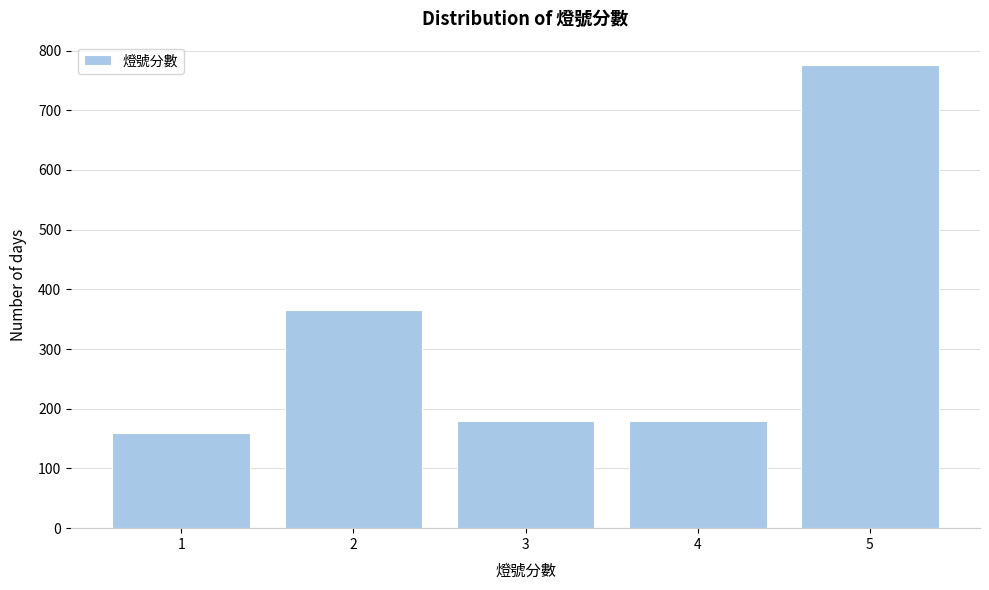

Reading left to right, list every bar in this chart as the range it spans on the x-axis followed by its height. The values are not printed on the chart, so give them approximately, as read against the axis.

0.5 to 1.5: 160
1.5 to 2.5: 370
2.5 to 3.5: 180
3.5 to 4.5: 180
4.5 to 5.5: 780